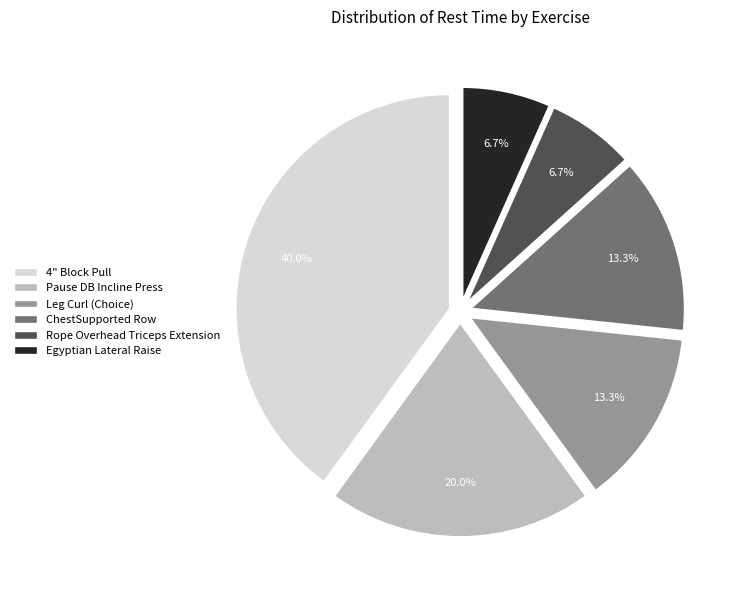

What is the ratio of the value at Pause DB Incline Press to the value at Leg Curl (Choice)?

1.5